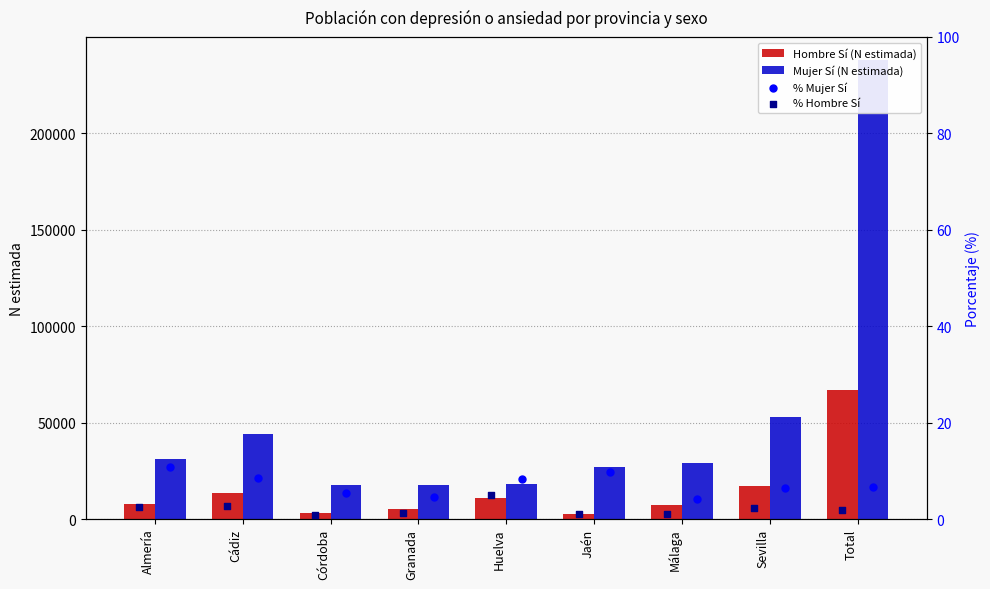

Is the value of Mujer Sí (N estimada) at Huelva greater than the value of Hombre Sí (N estimada) at Almería?

Yes